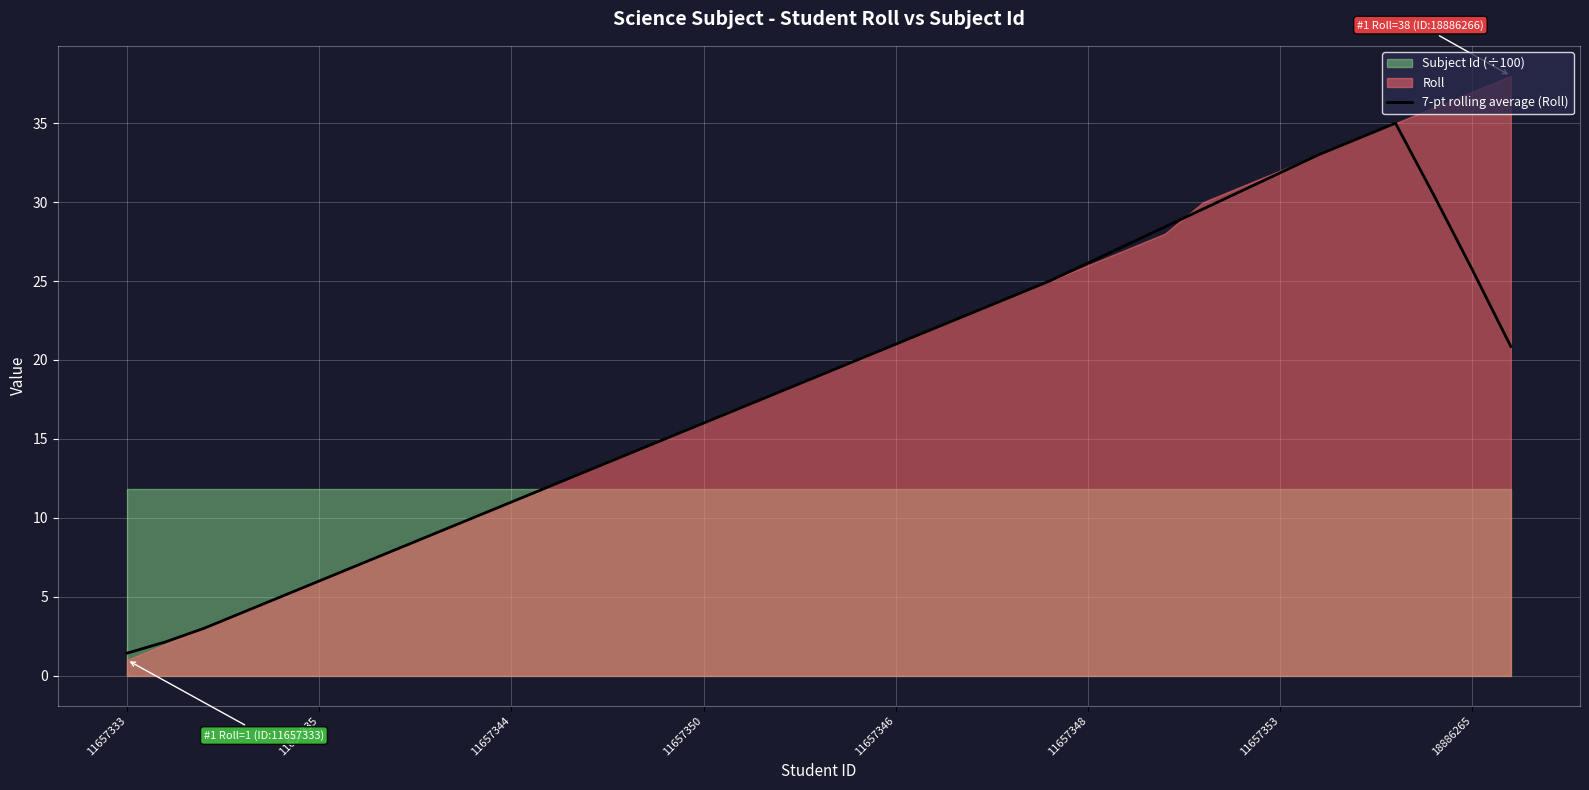

What is the maximum value for 7-pt rolling average (Roll)?

35.0